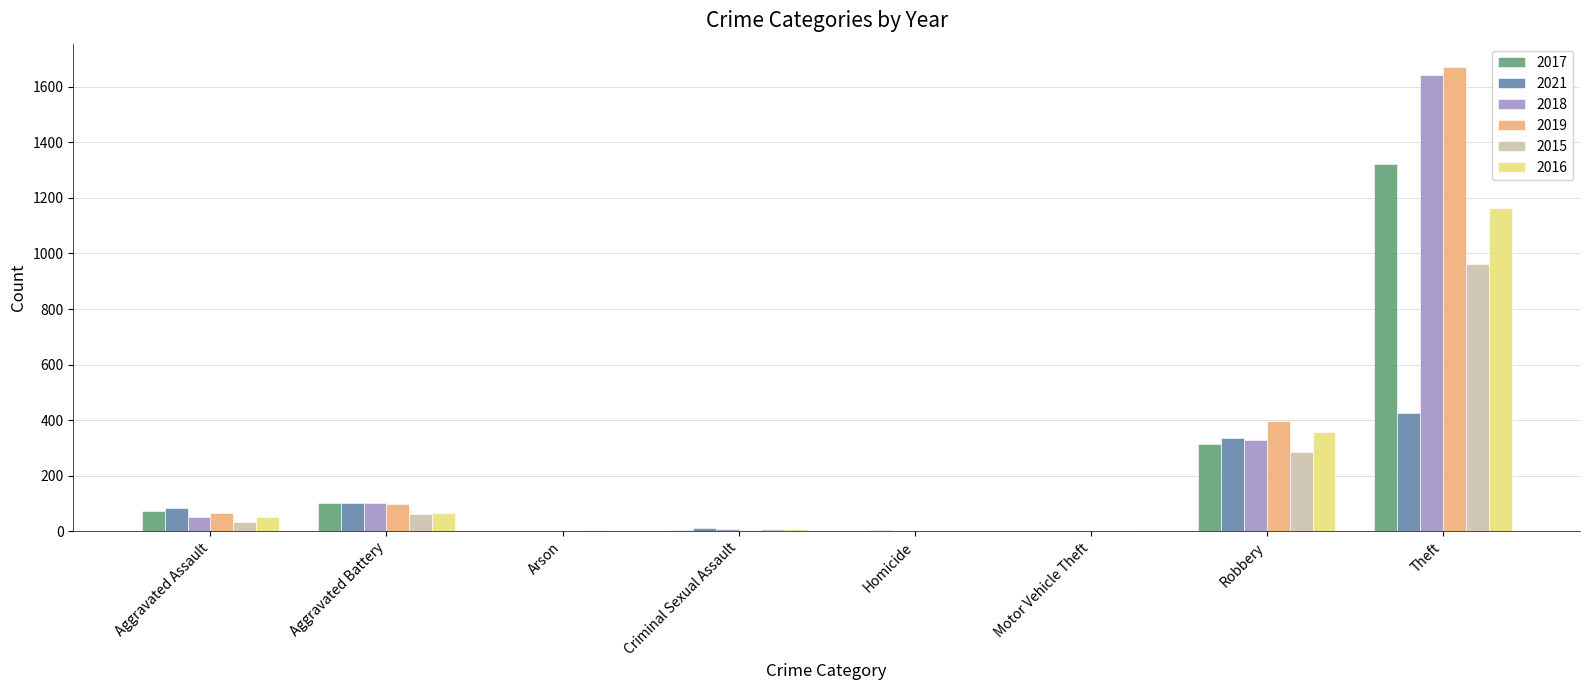

The 2019 series shows 65 at Aggravated Assault. True or false?

True